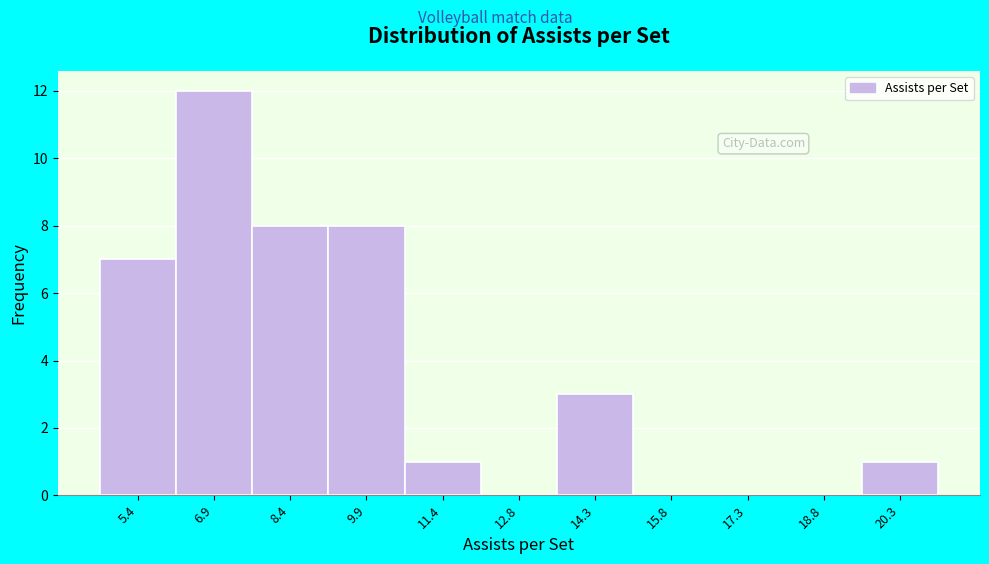

Reading left to right, transcribe this chart: for each bar, give the range it covers on the x-axis and its height. Neither the bar edges nor the heights are printed on the chart, so give them approximately, as read against the axes.

4.6 to 6.2: 7
6.2 to 7.6: 12
7.6 to 9.2: 8
9.2 to 10.6: 8
10.6 to 12.2: 1
12.2 to 13.6: 0
13.6 to 15.0: 3
15.0 to 16.6: 0
16.6 to 18.0: 0
18.0 to 19.6: 0
19.6 to 21.0: 1